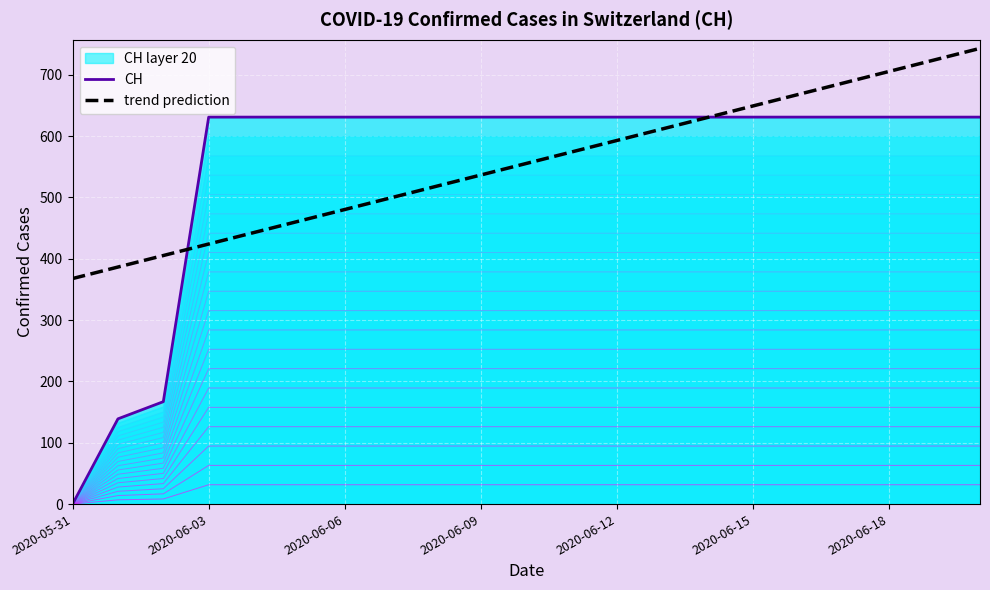

Does the chart display data point markers on the line(s)?

No